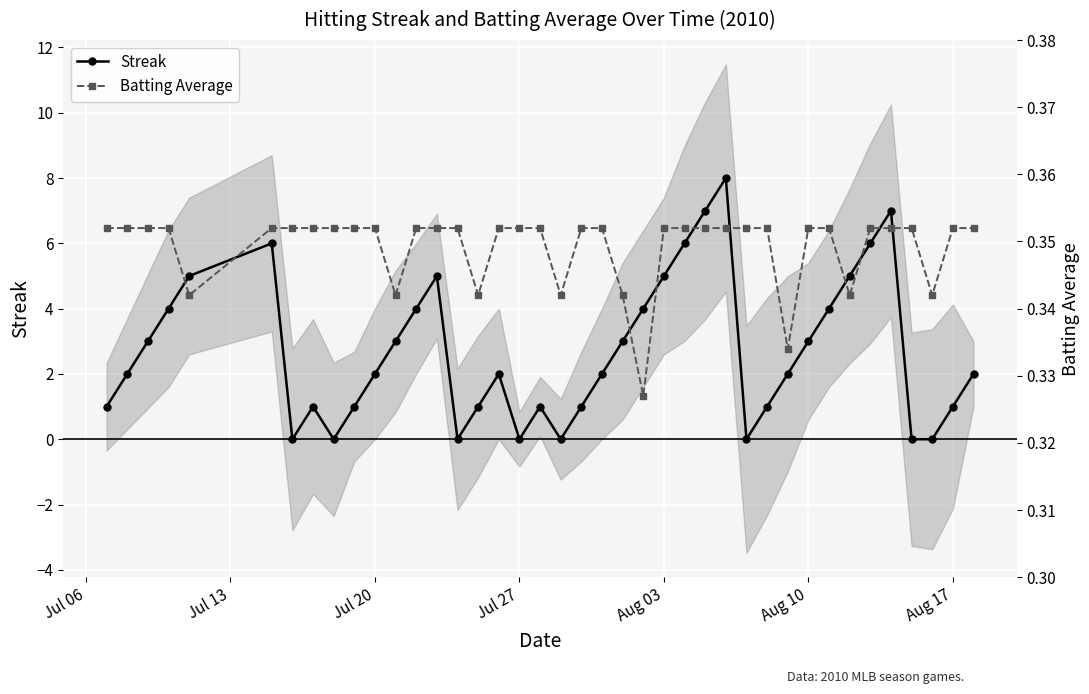

Reading left to right, transcribe all the data shown in this chart.

Streak: 1.0	2.0	3.0	4.0	5.0	6.0	0.0	1.0	0.0	1.0	2.0	3.0	4.0	5.0	0.0	1.0	2.0	0.0	1.0	0.0	1.0	2.0	3.0	4.0	5.0	6.0	7.0	8.0	0.0	1.0	2.0	3.0	4.0	5.0	6.0	7.0	0.0	0.0	1.0	2.0
Batting Average: 0.4	0.4	0.4	0.4	0.3	0.4	0.4	0.4	0.4	0.4	0.4	0.3	0.4	0.4	0.4	0.3	0.4	0.4	0.4	0.3	0.4	0.4	0.3	0.3	0.4	0.4	0.4	0.4	0.4	0.4	0.3	0.4	0.4	0.3	0.4	0.4	0.4	0.3	0.4	0.4